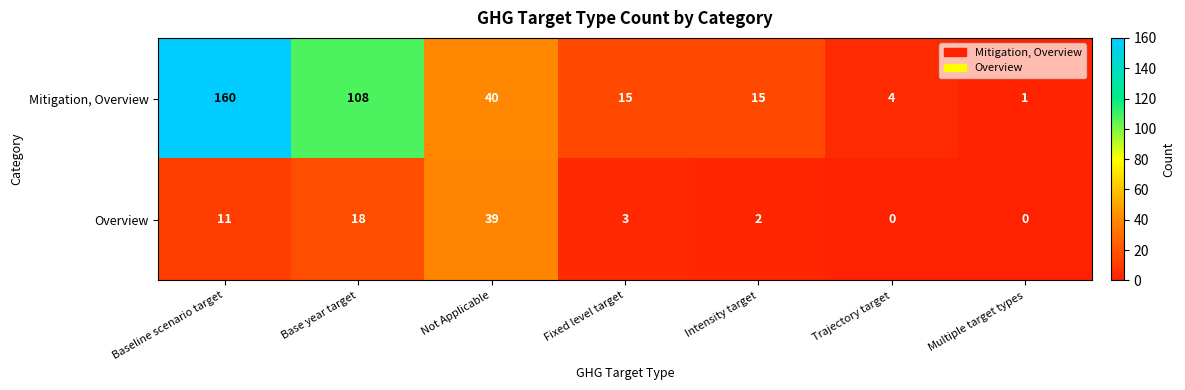

The value of Overview at Baseline scenario target is 11. True or false?

True